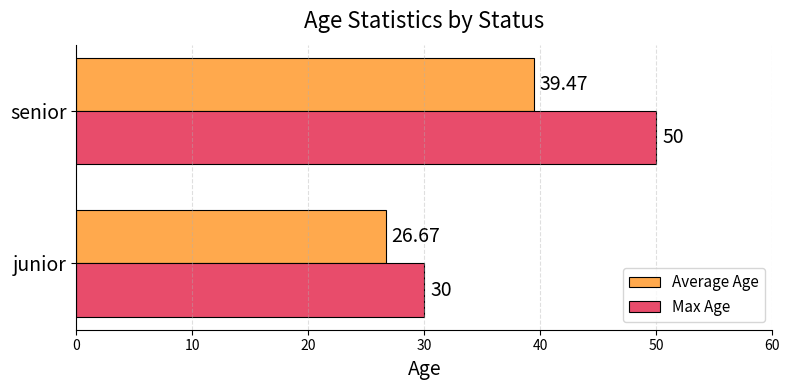

At which label does Max Age reach its peak?

senior